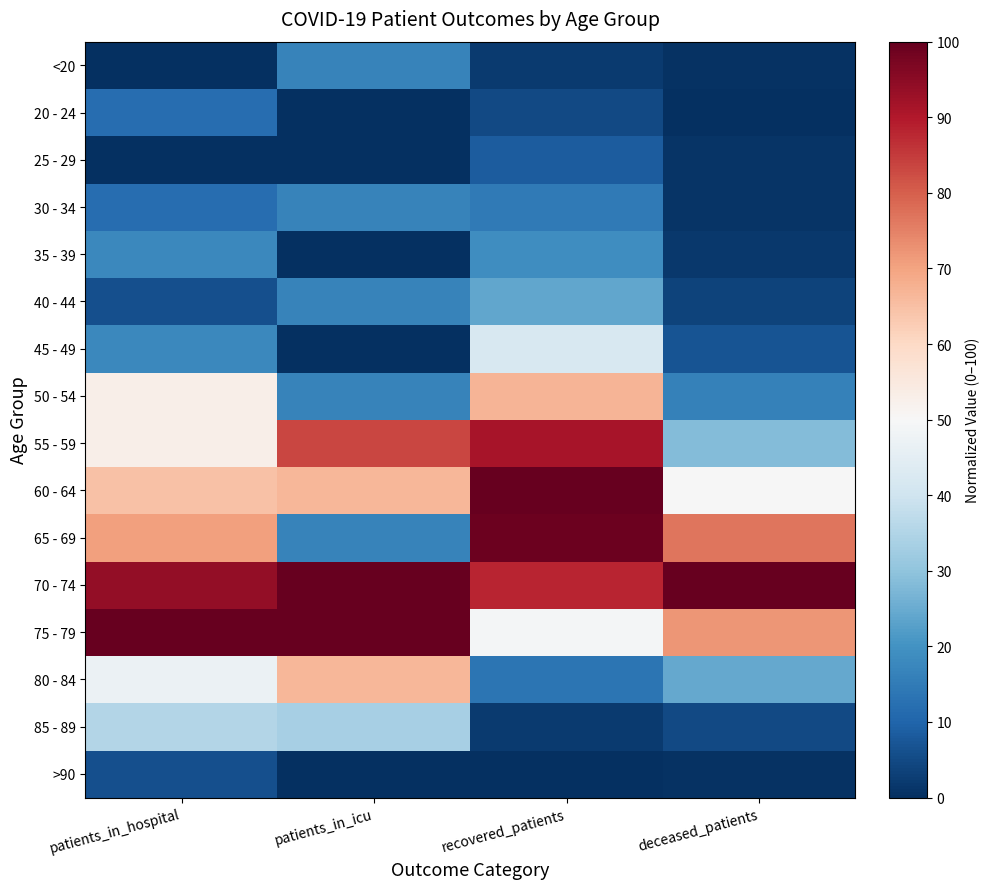

How many distinct data groups are displayed?

16